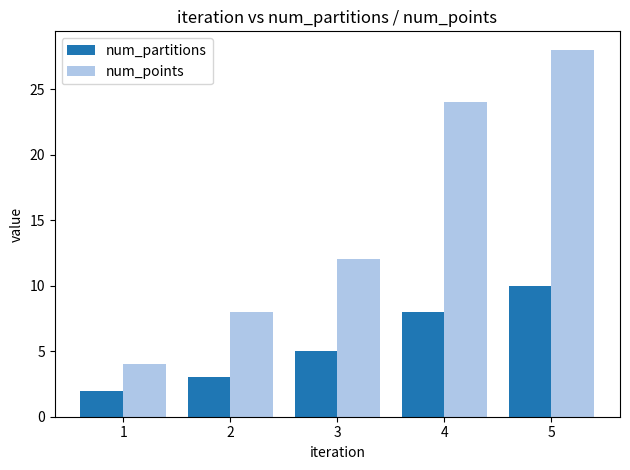

What is the approximate value of num_points at 4, to the nearest 10?

20